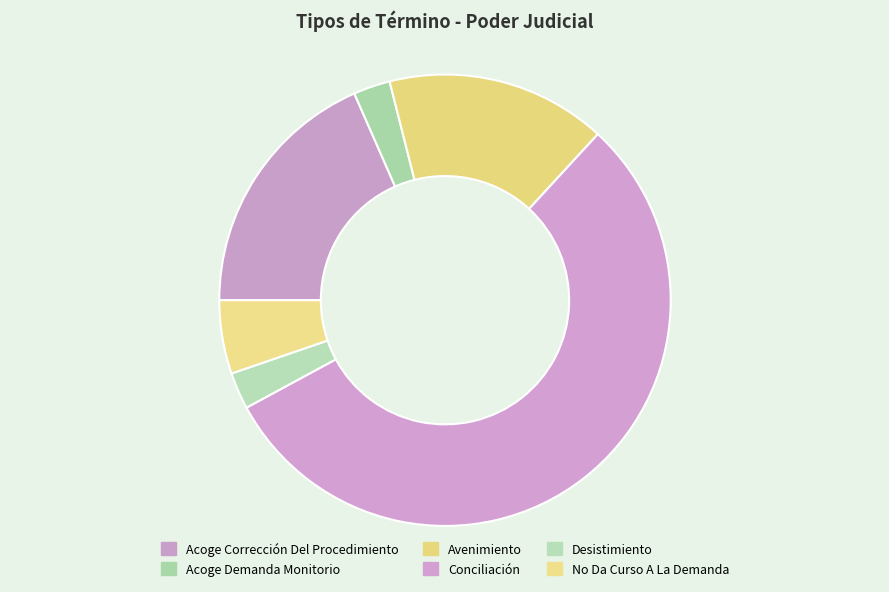

Is it true that Desistimiento is 8% of the pie?

False